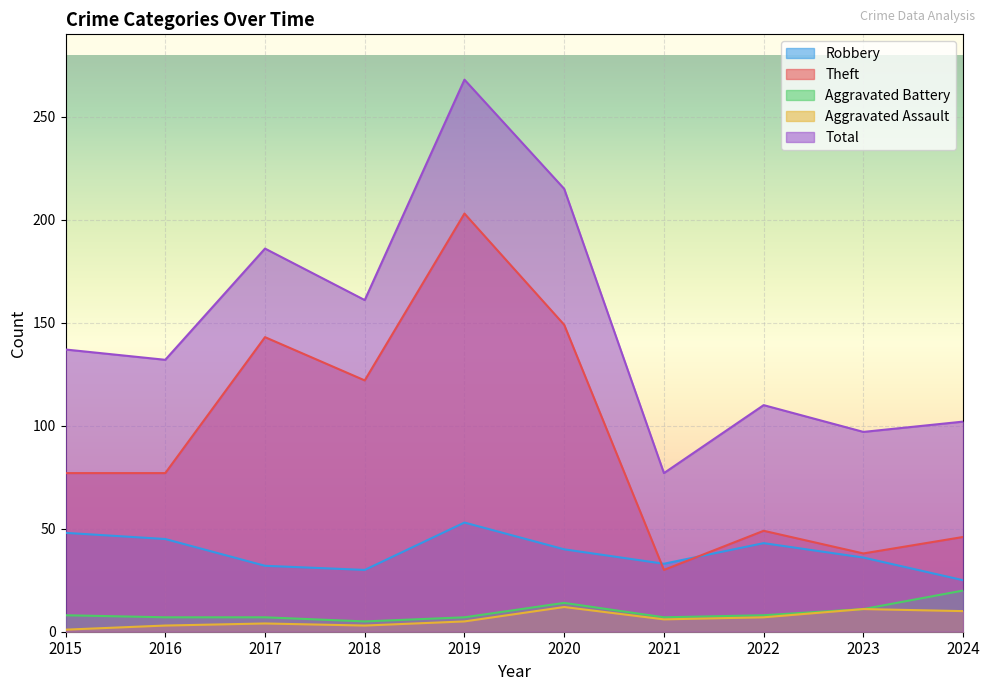

True or false: Theft and Aggravated Assault cross at least once.

False